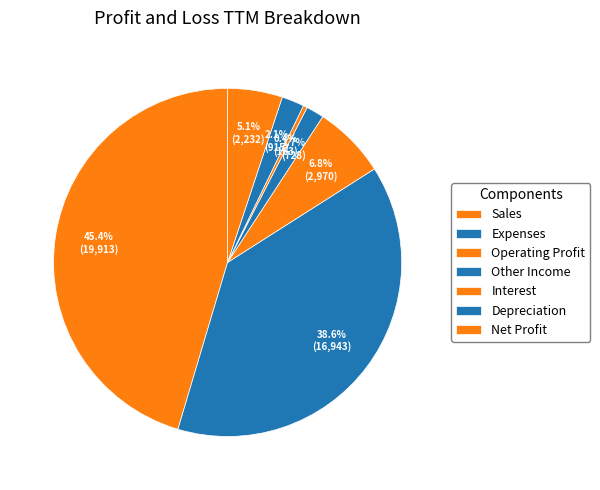

Does Net Profit represent more than half of the total?

No